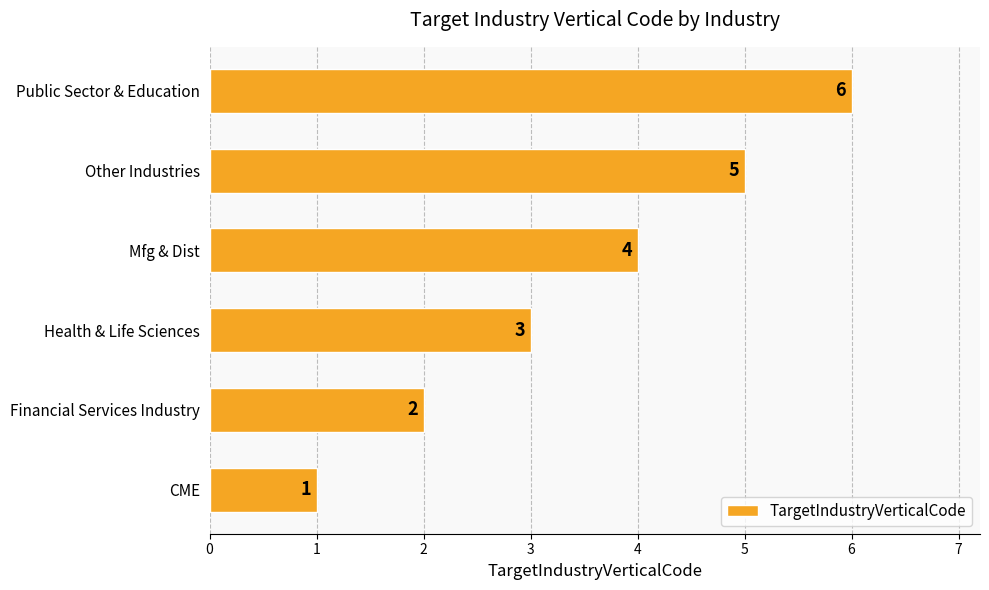

How many distinct data groups are displayed?

1